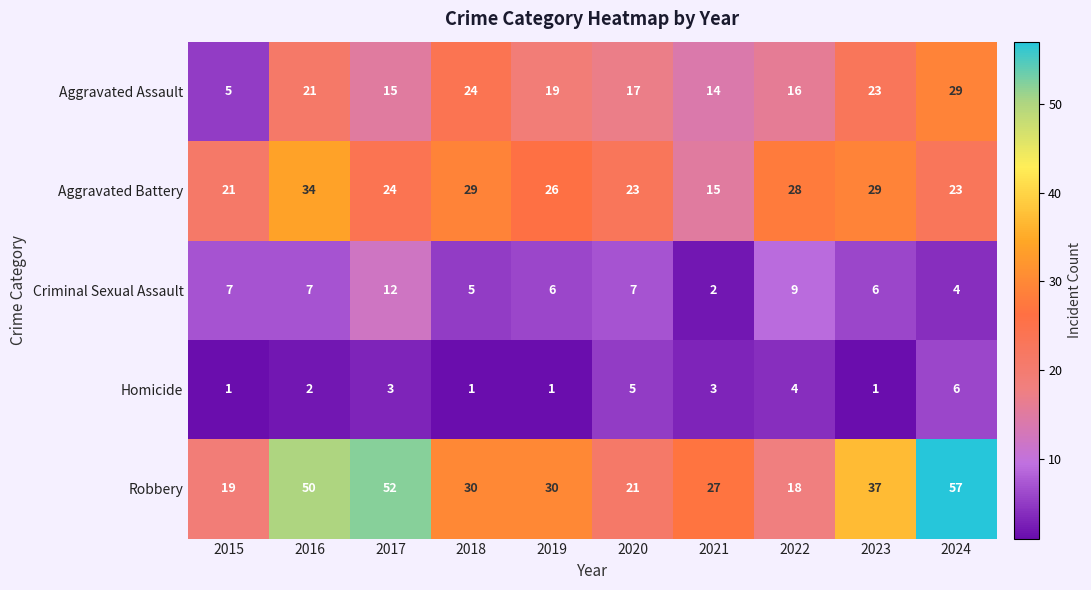

Which series has the widest spread of values?

Robbery